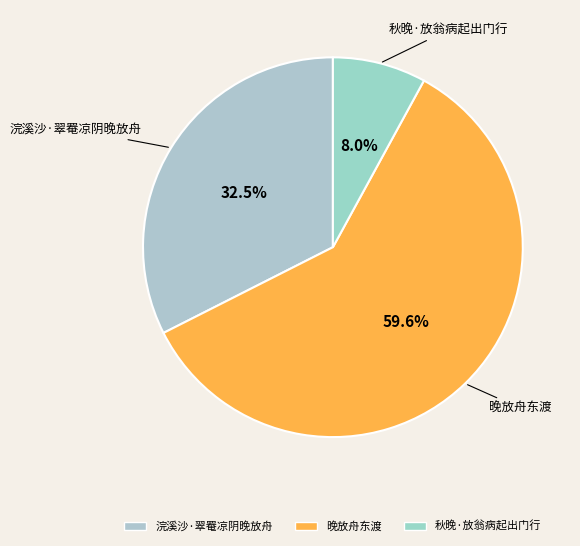

Rank the categories by value from highest to lowest.

晚放舟东渡, 浣溪沙·翠罨凉阴晚放舟, 秋晚·放翁病起出门行